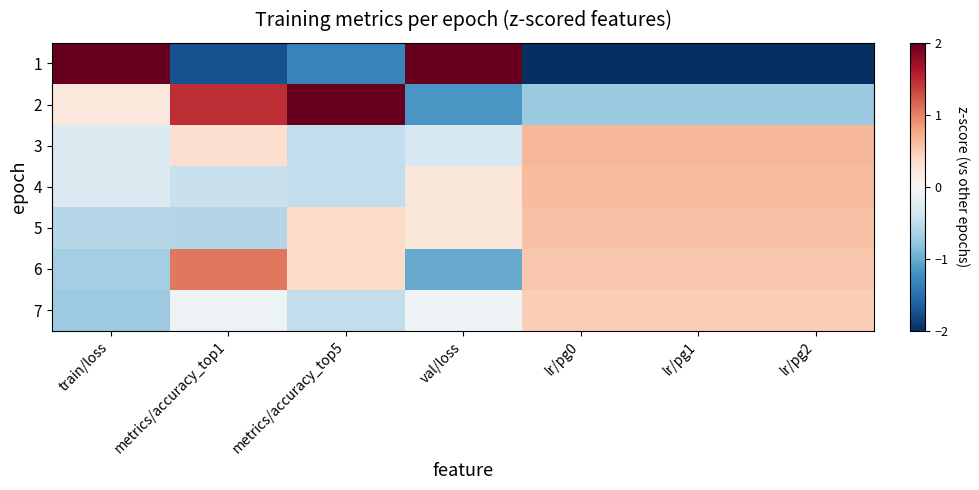

Count the number of data series in this chart.

7